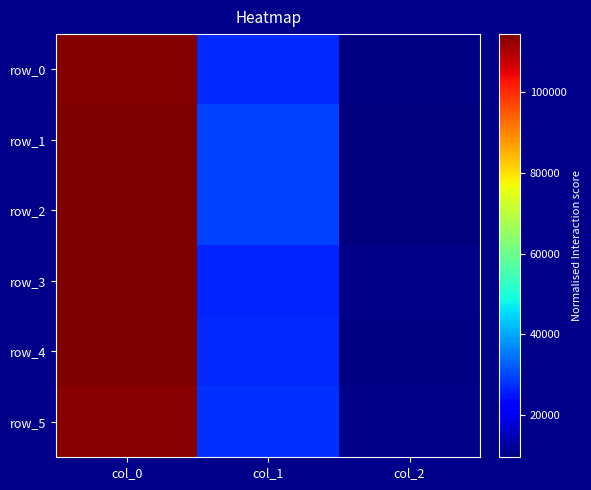

Between col_2 and col_1, which is larger?

col_1